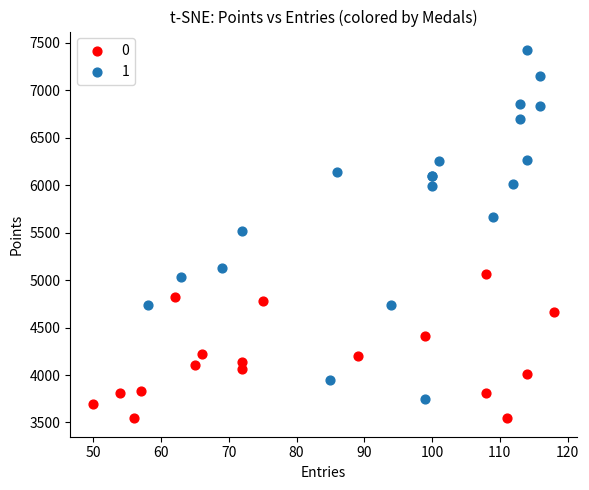

What are all the series names shown in the legend?

0, 1